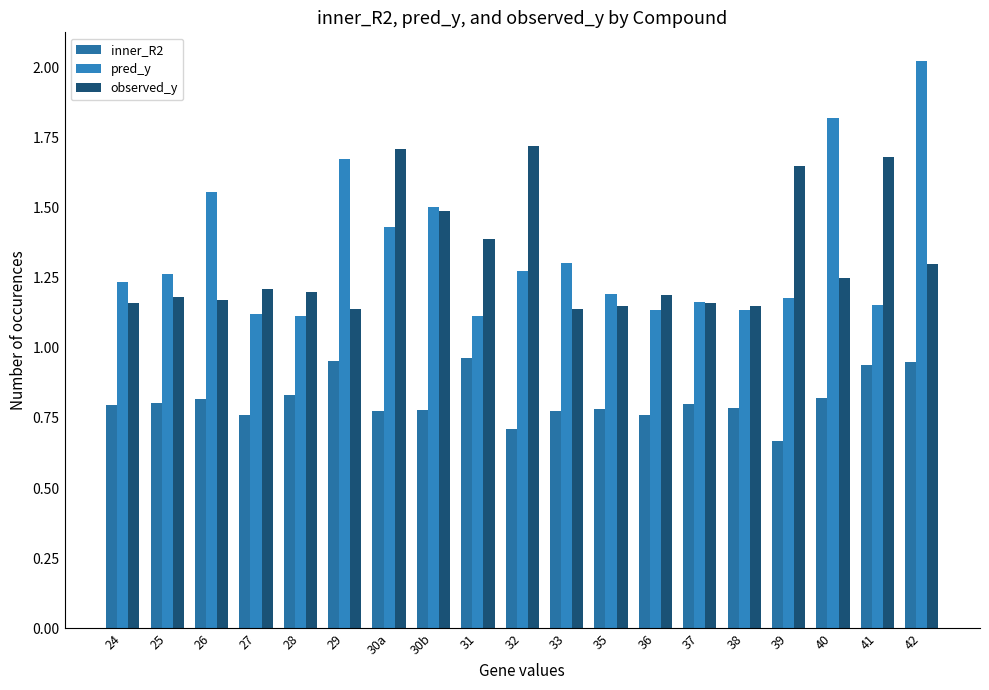

How many observed_y values are between 1 and 2?

19